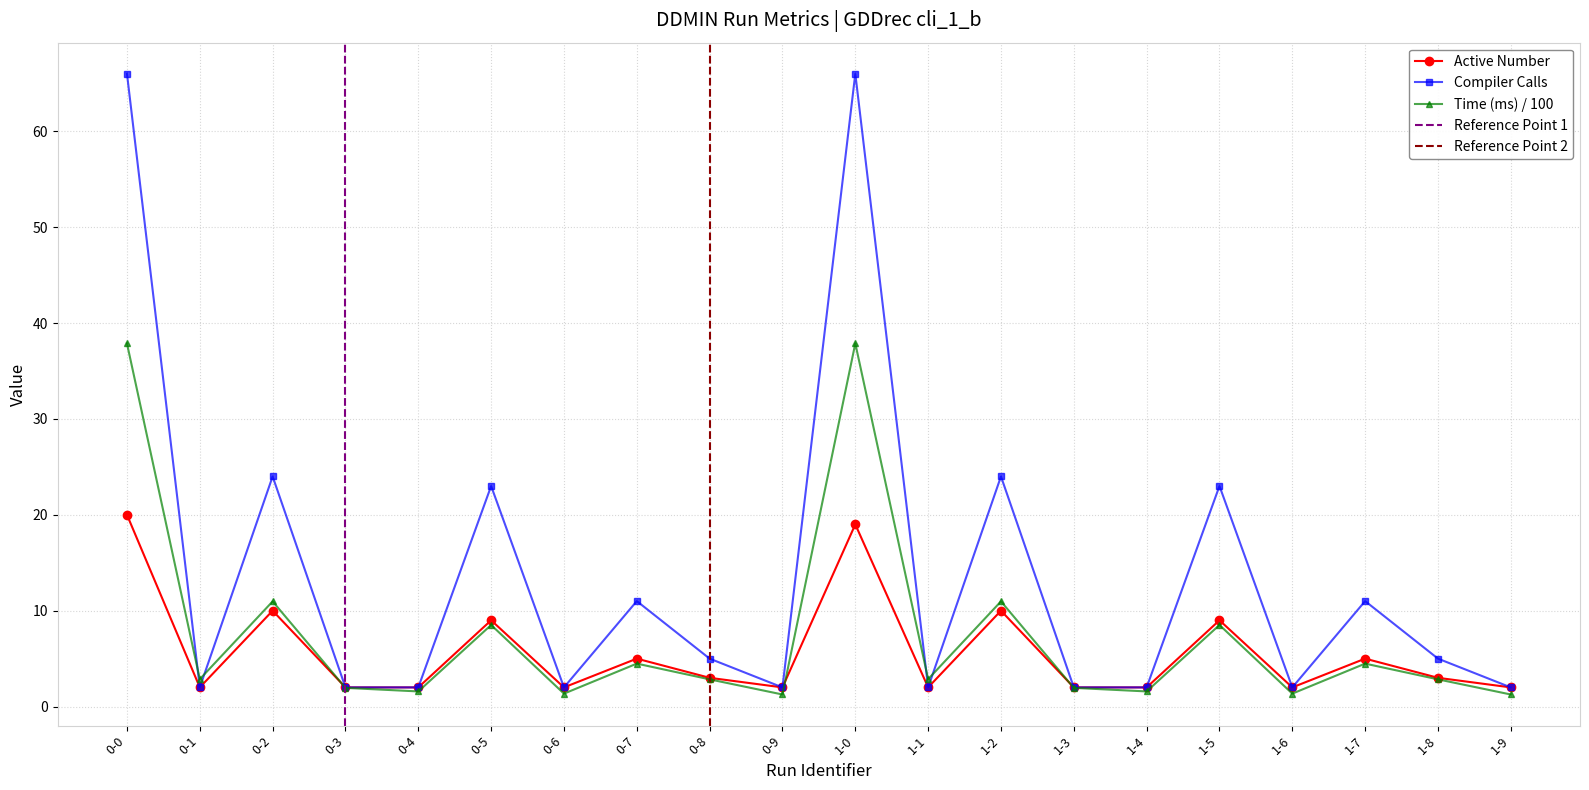

Reading right to left, extract all data points from this chart.

2	3	5	2	9	2	2	10	2	19	2	3	5	2	9	2	2	10	2	20